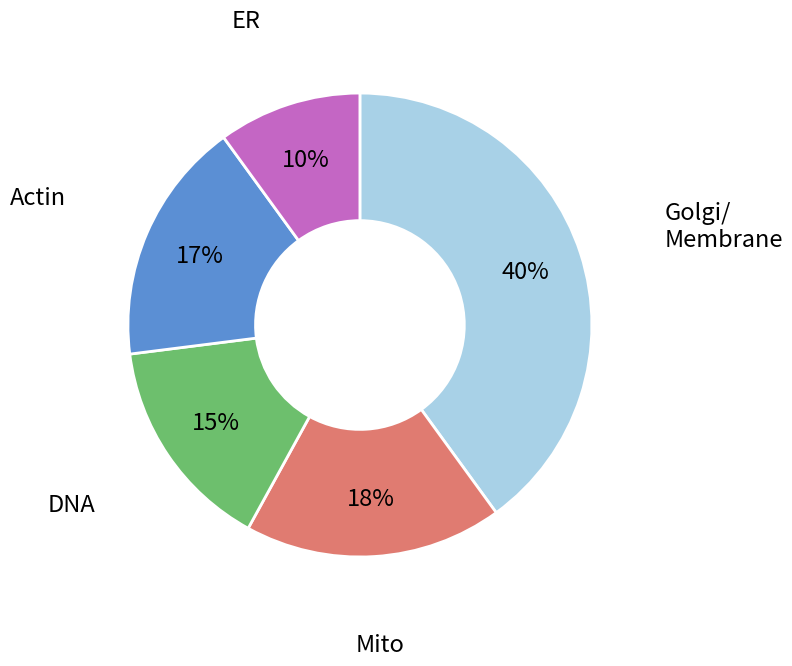

How many slices are in this pie chart?

5